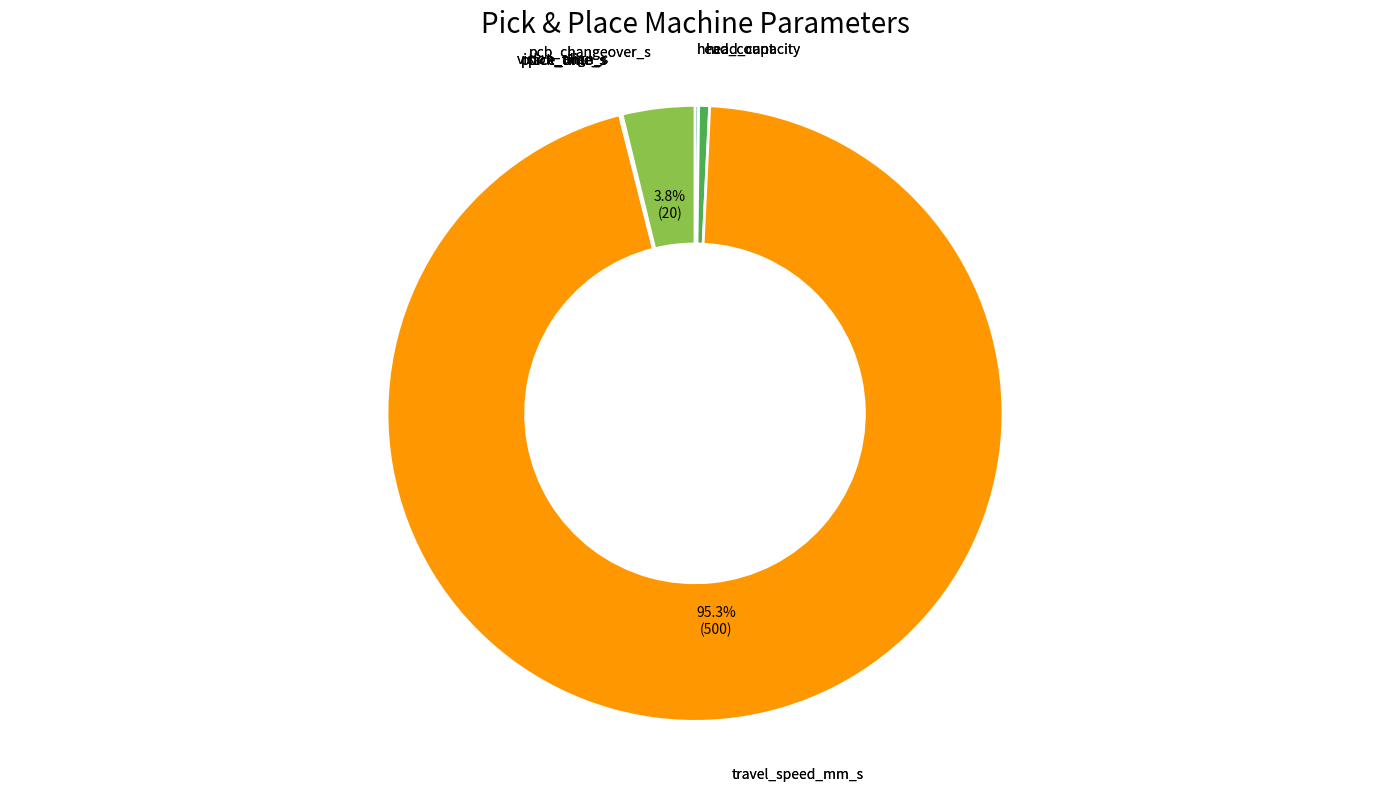

Does any single category account for the majority?

Yes